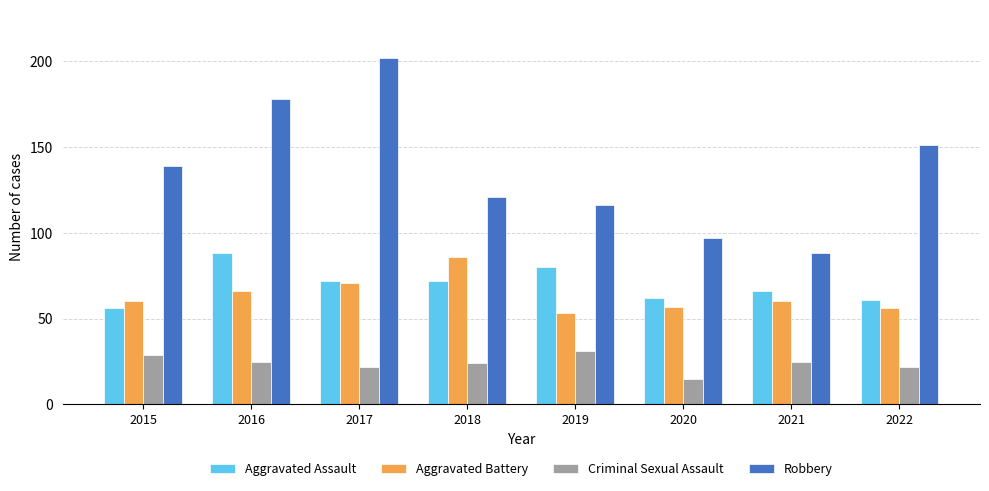

Is the value of Criminal Sexual Assault at 2021 greater than the value of Aggravated Battery at 2022?

No